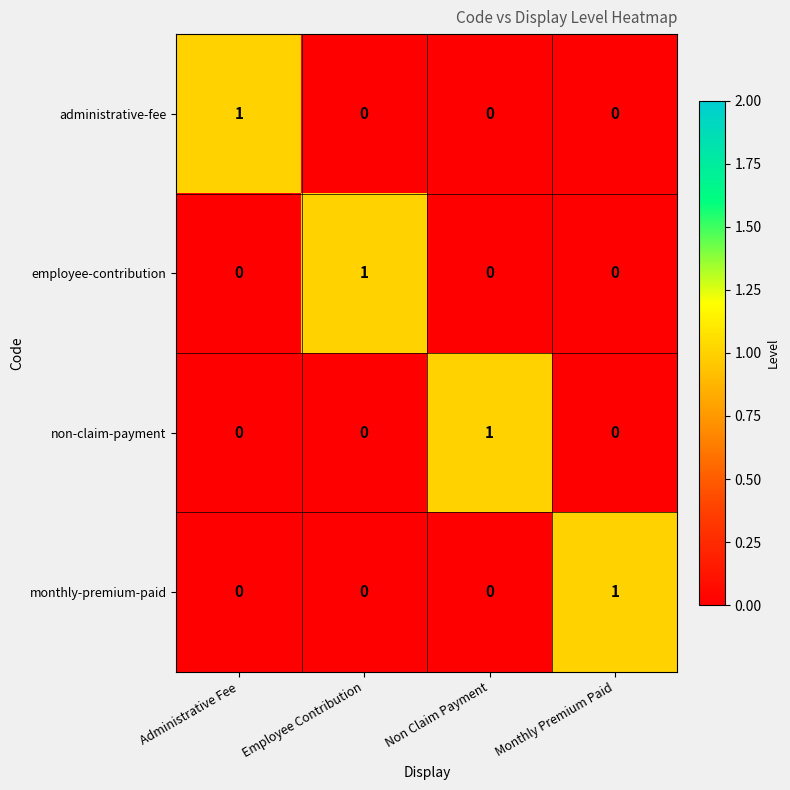

Reading left to right, extract all data points from this chart.

administrative-fee: 1	0	0	0
employee-contribution: 0	1	0	0
non-claim-payment: 0	0	1	0
monthly-premium-paid: 0	0	0	1